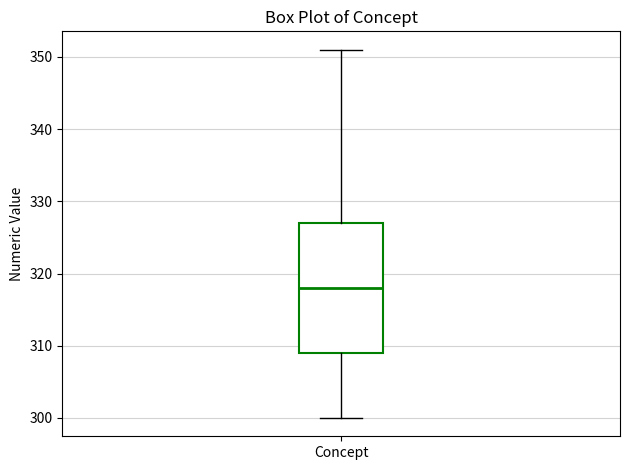

Read this box plot against the y-axis: the position of the median line, the range covered by the box, and the ends of both whiskers. The values are not printed on the chart, so give them approximately, as read against the axis.

median 318, box 309 to 327, whiskers 300 to 351